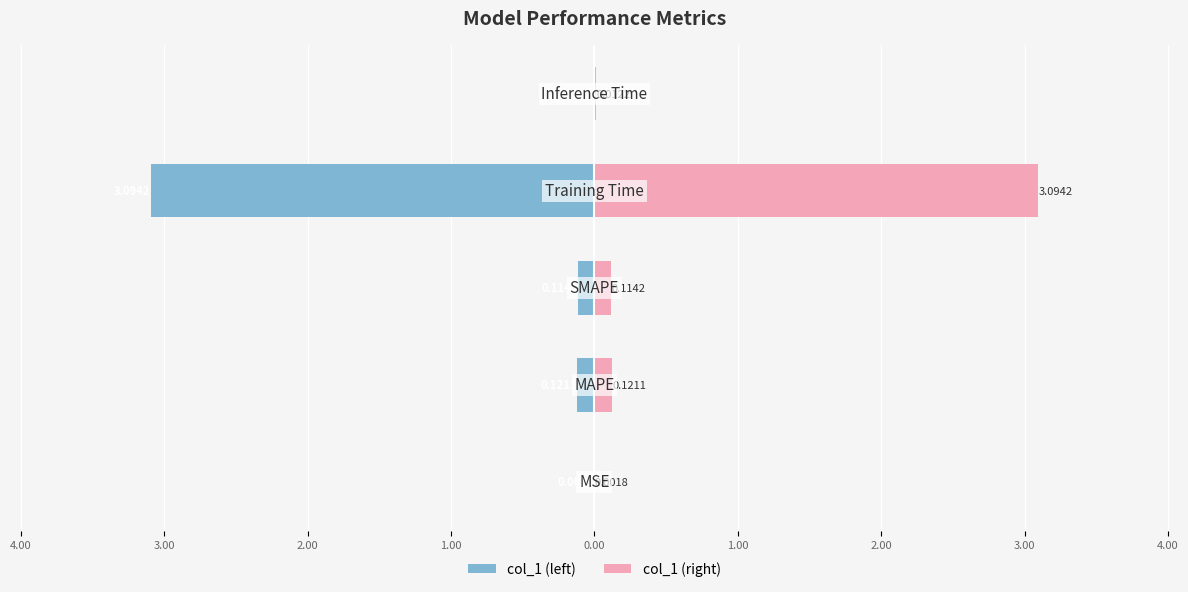

Reading left to right, extract all data points from this chart.

col_1 (left): 5.00=-0.0	4.00=-0.1	3.00=-0.1	2.00=-3.1	1.00=-0.0
col_1 (right): 5.00=0.0	4.00=0.1	3.00=0.1	2.00=3.1	1.00=0.0